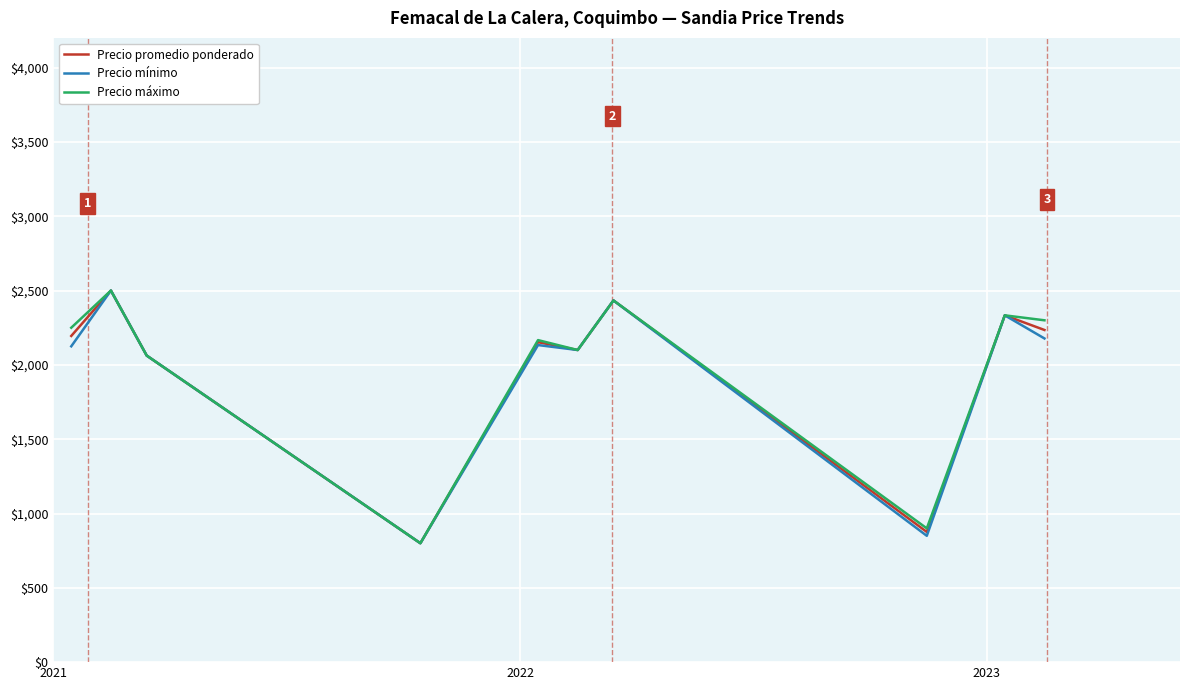

What is the minimum value shown in the chart?

800.0